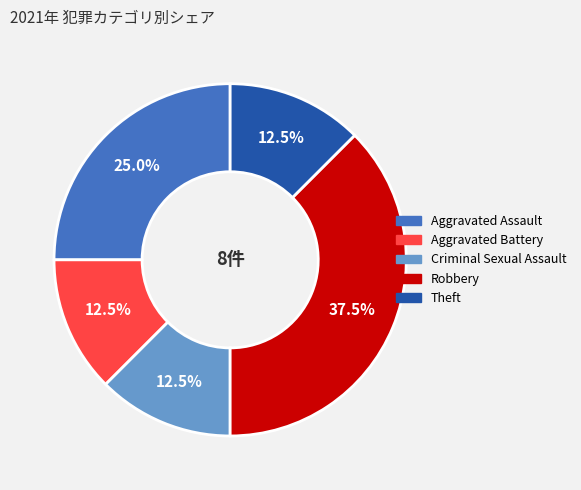

Does Criminal Sexual Assault represent more than half of the total?

No